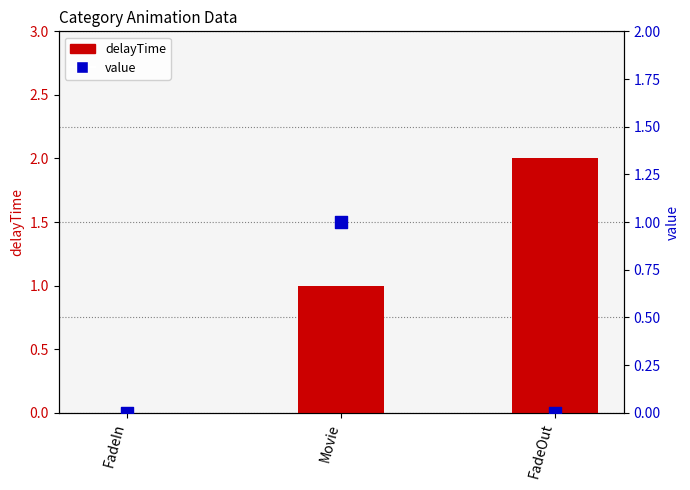

Which series has the widest spread of Y values?

delayTime